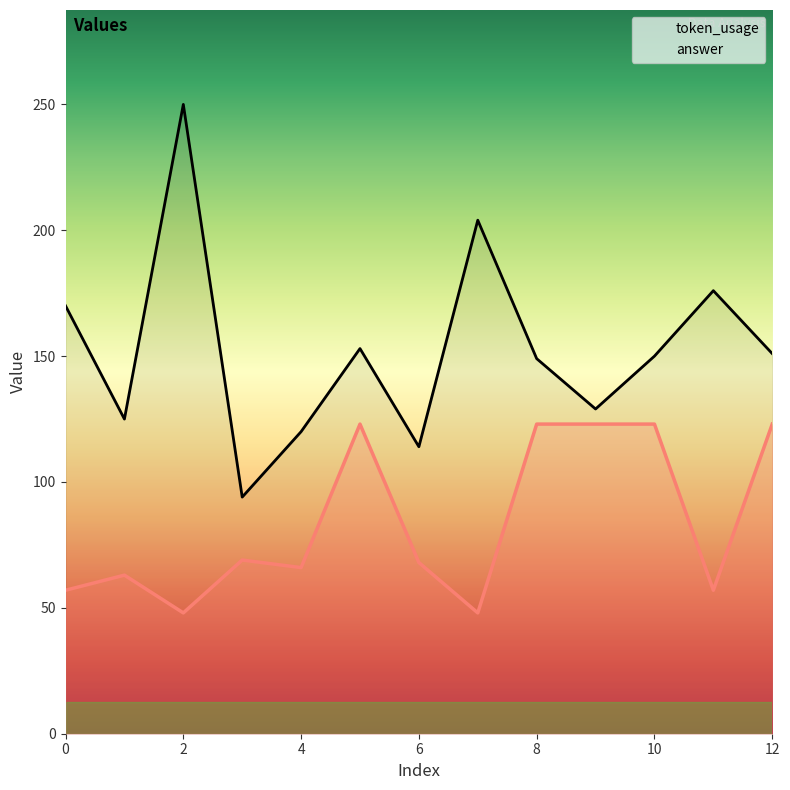

What is the difference between the maximum and minimum values in the answer series?

75